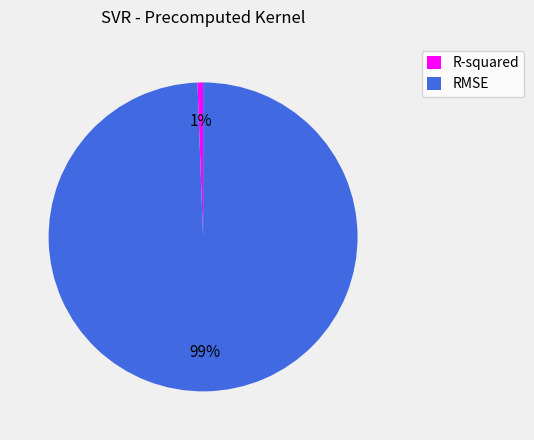

To the nearest percent, what is the combined percentage of RMSE and R-squared?

100%